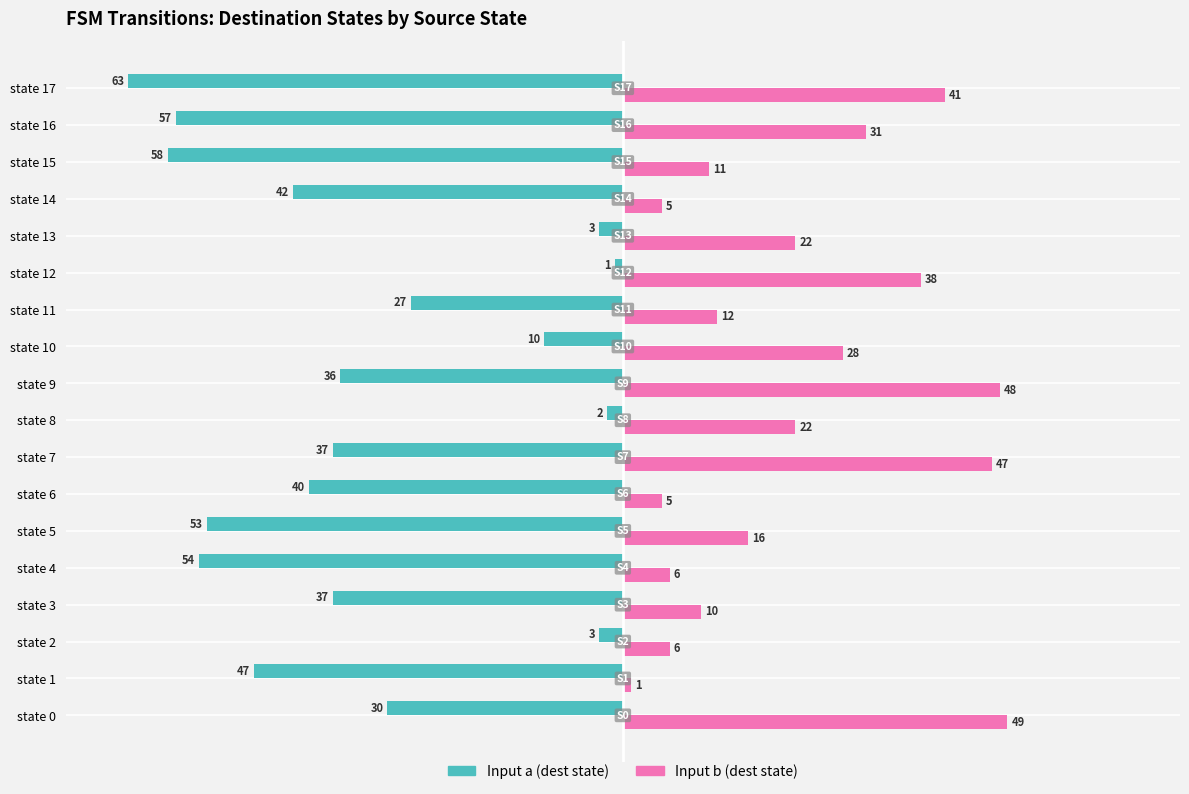

At which label does Input b (dest state) reach its minimum?

state 1